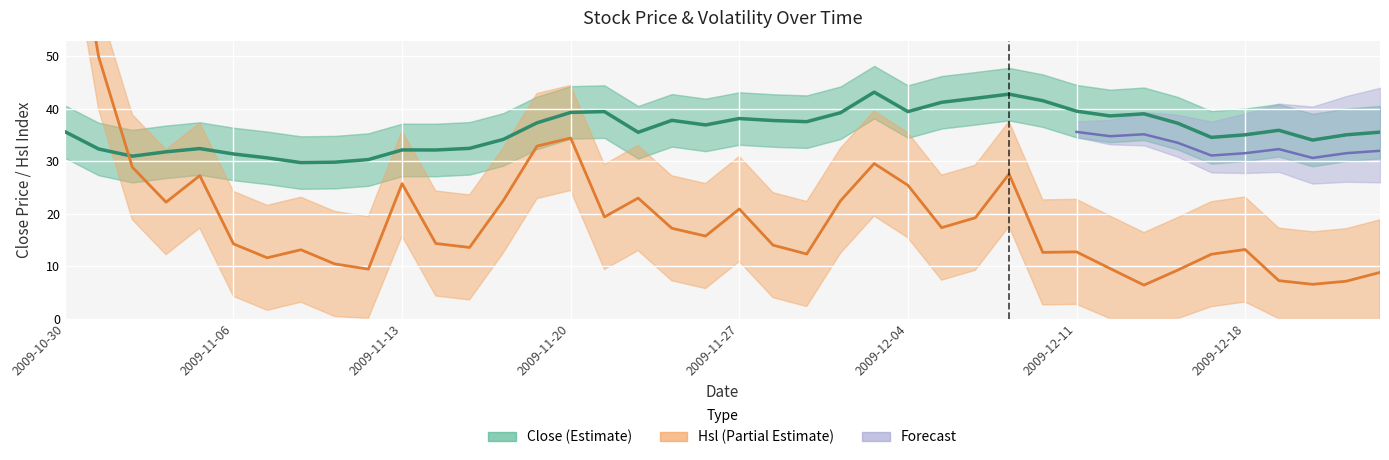

What is the label of the 26th point from the left?

2009-12-04